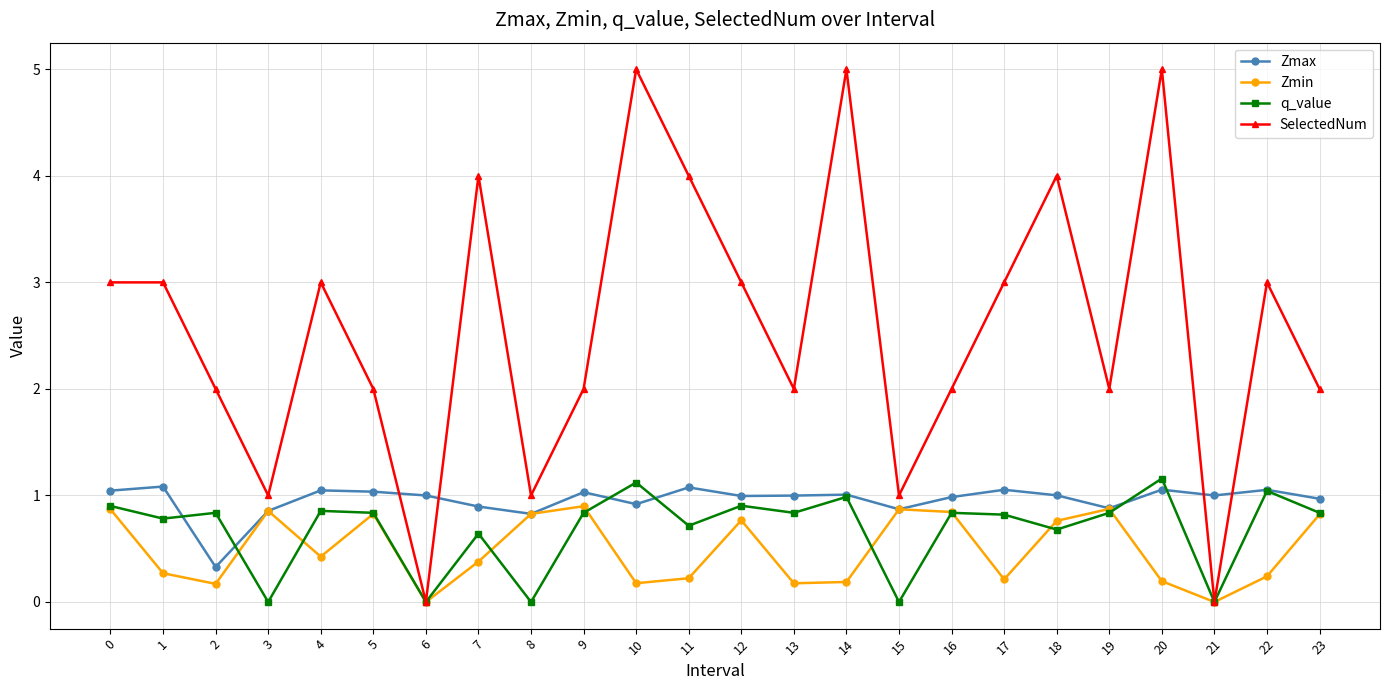

What is the sum of the Zmin values at 11 and 13?

0.4